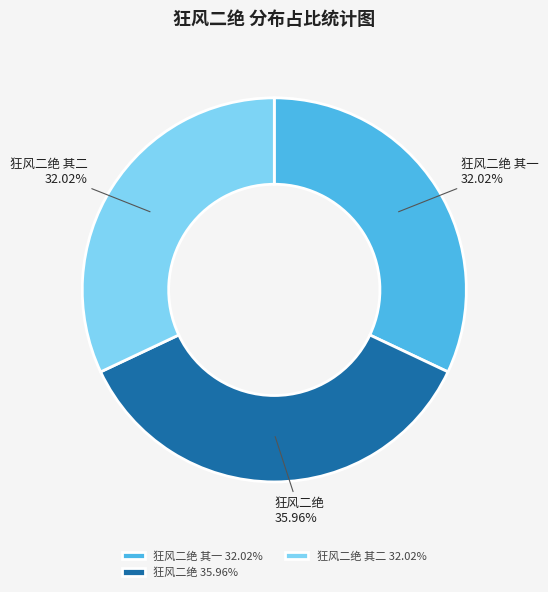

Approximately how many times larger is the value at 狂风二绝 compared to 狂风二绝 其一?

1.1